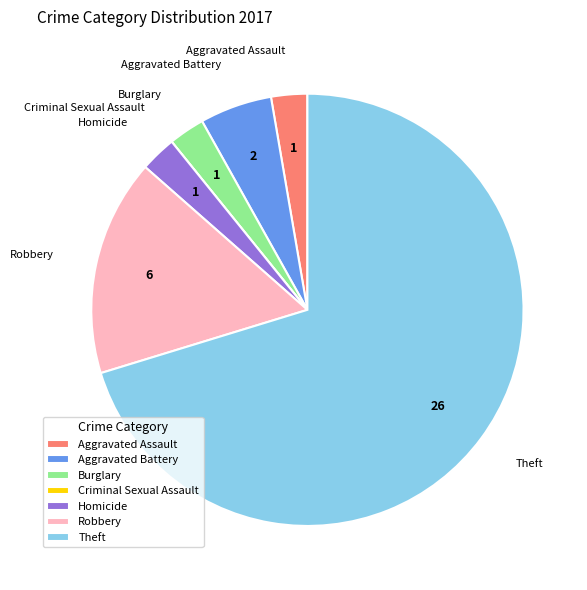

Is it true that Aggravated Assault is 3% of the pie?

True